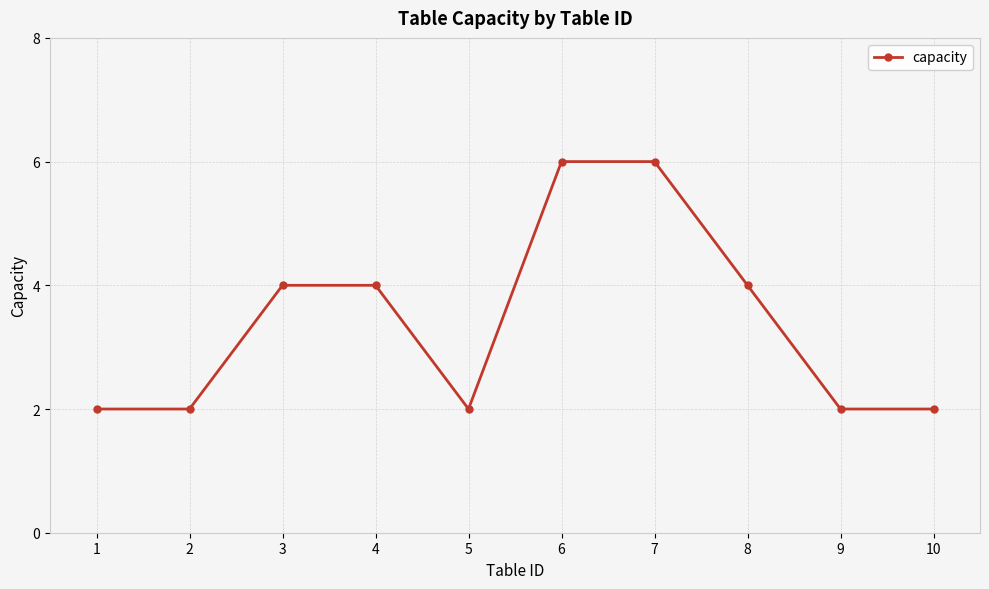

Count the number of categories in the chart.

10